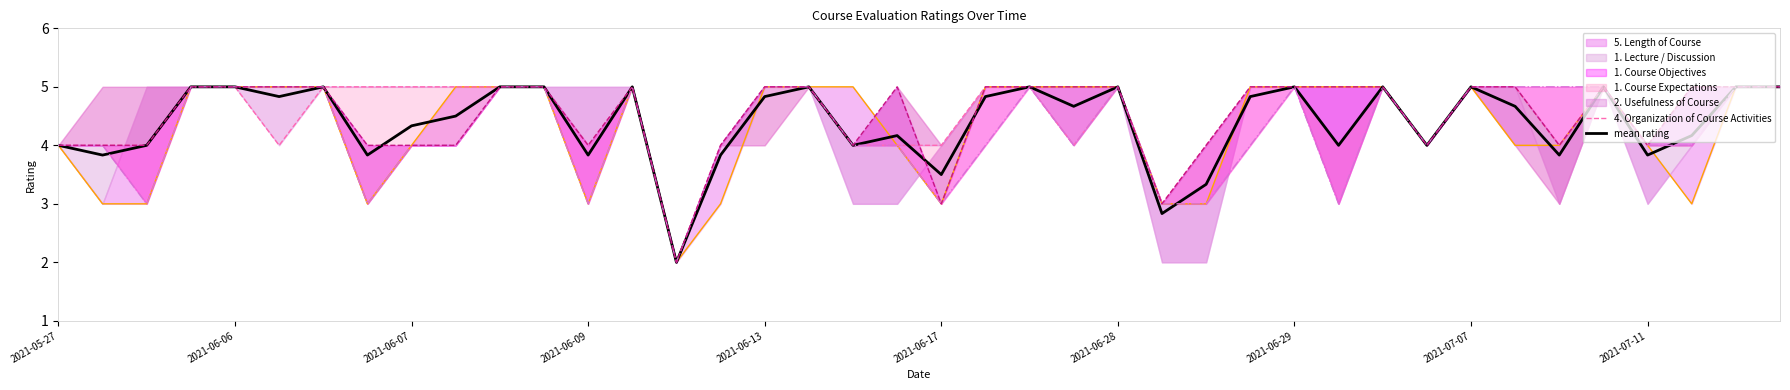

What is the maximum value shown in the chart?

5.0